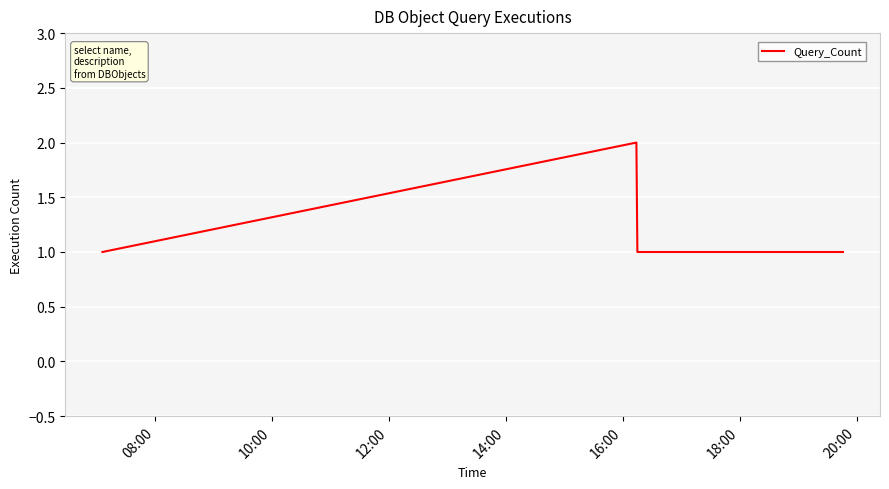

How many points are higher than both their immediate neighbors (excluding endpoints)?

1